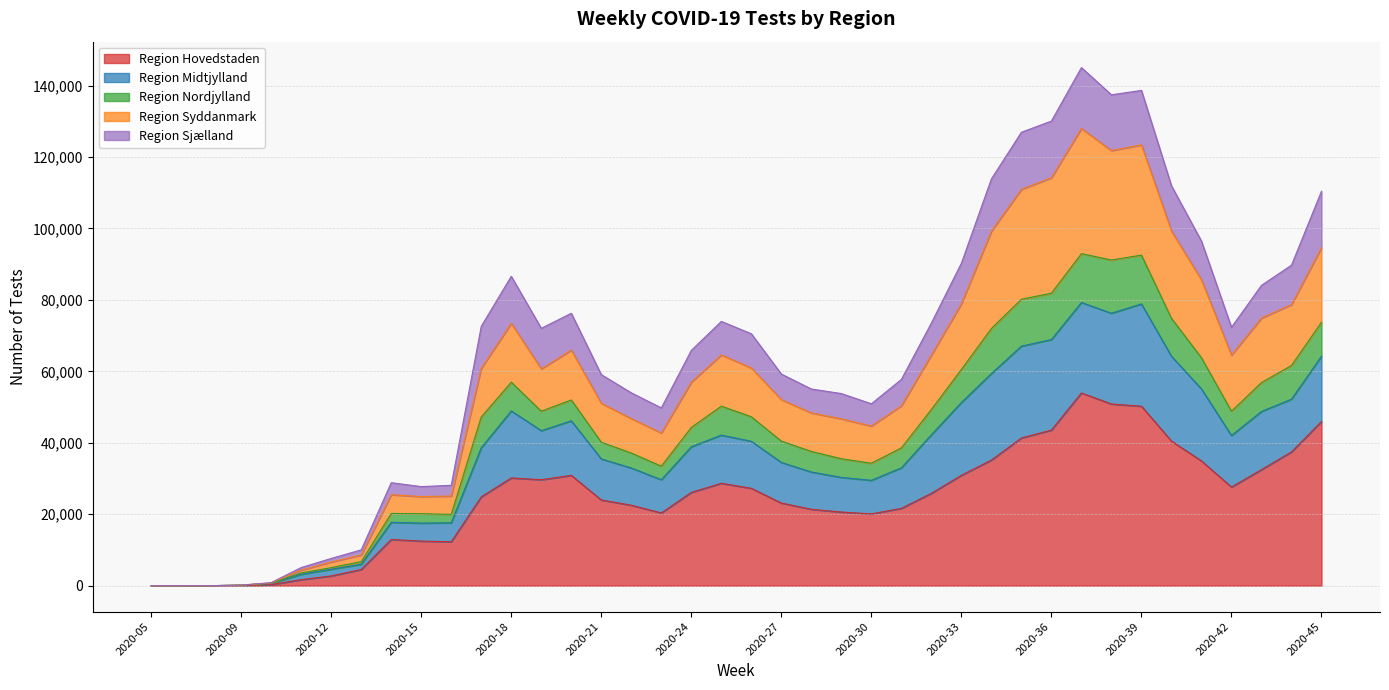

How many lines are shown in the chart?

5